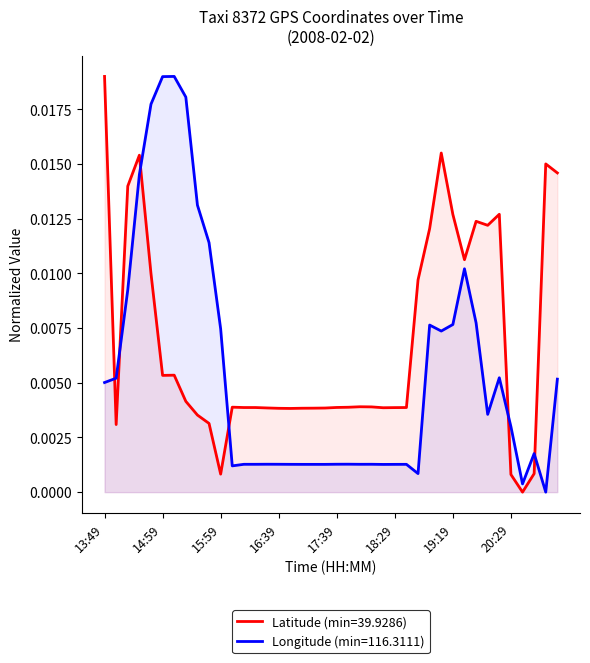

Between 13:49 and 18:09, which series saw the biggest shift?

lat